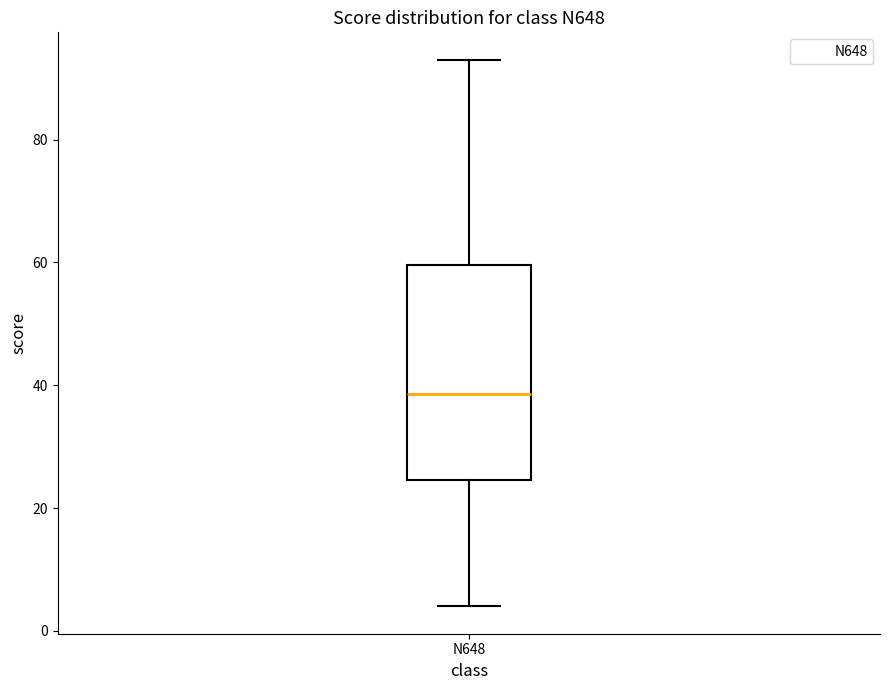

Where does the upper whisker of the box for N648 end on the y-axis? The values are not printed on the chart, so give them approximately, as read against the axis.

94